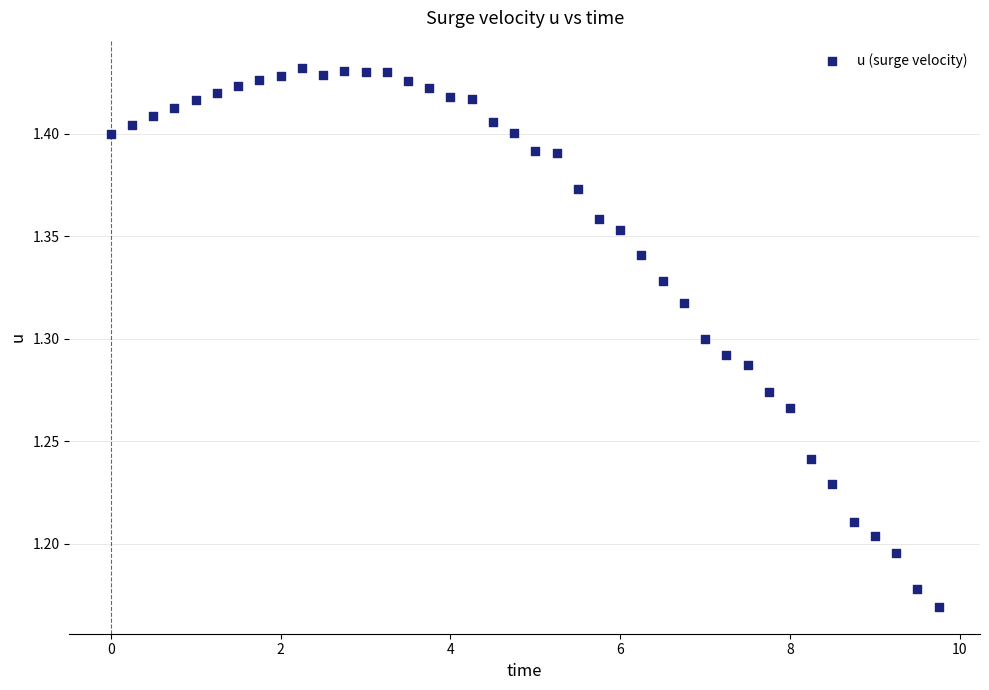

What is the range of X values (max minus min)?

9.8